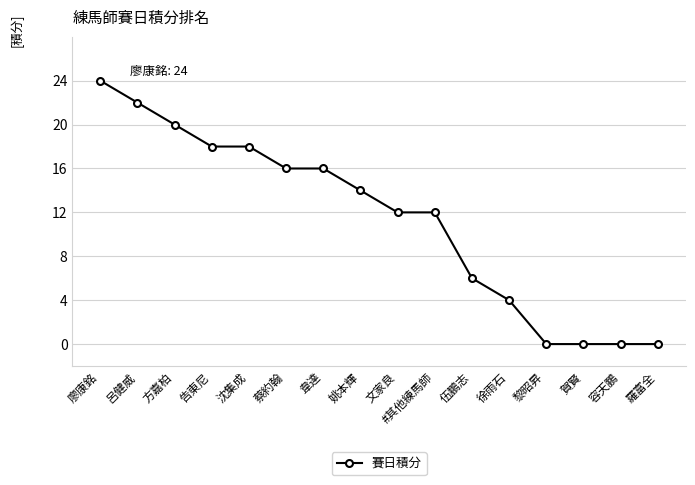

What is the average value?

11